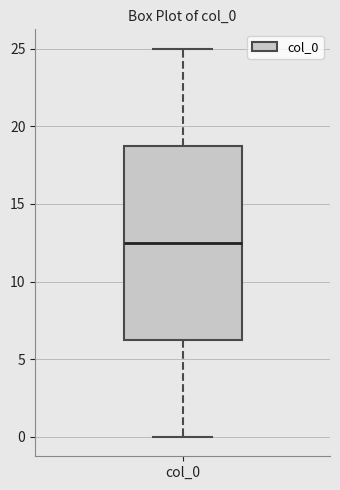

Transcribe this box plot: give where the median line is, the range the box spans, and where the two whiskers end, as read against the y-axis. The values are not printed on the chart, so give them approximately, as read against the axis.

median 12.5, box 6.5 to 19.0, whiskers 0.0 to 25.0